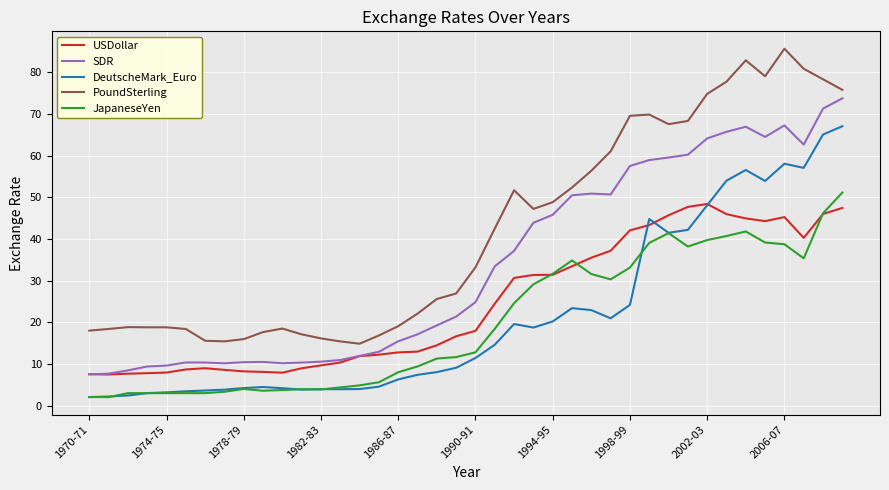

Which series has the largest range (max minus min)?

PoundSterling